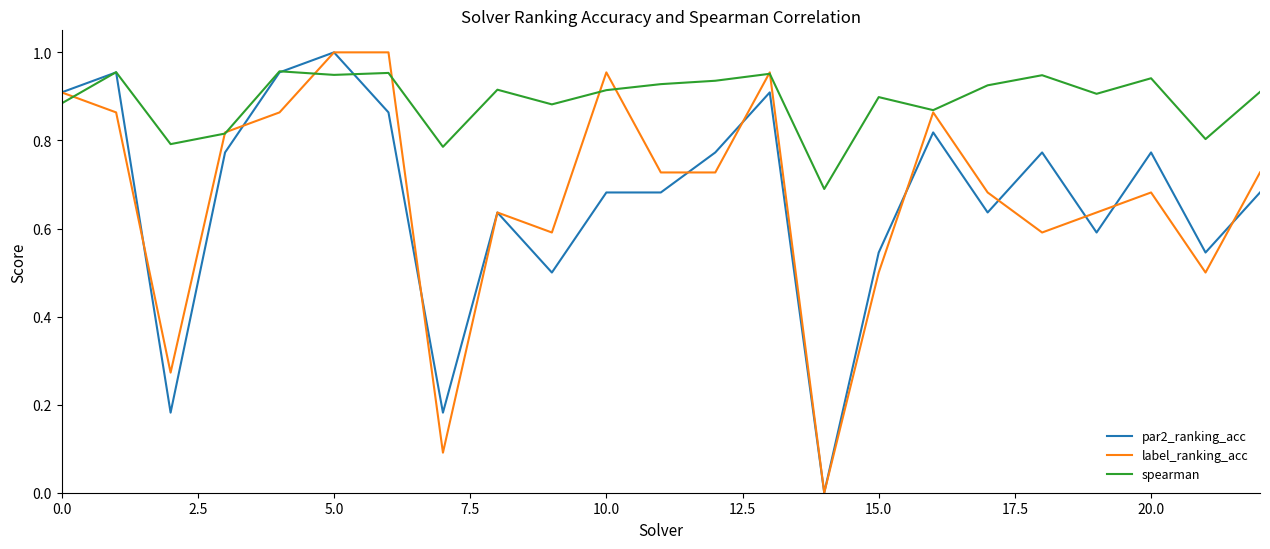

Which series has the largest total across all categories?

spearman